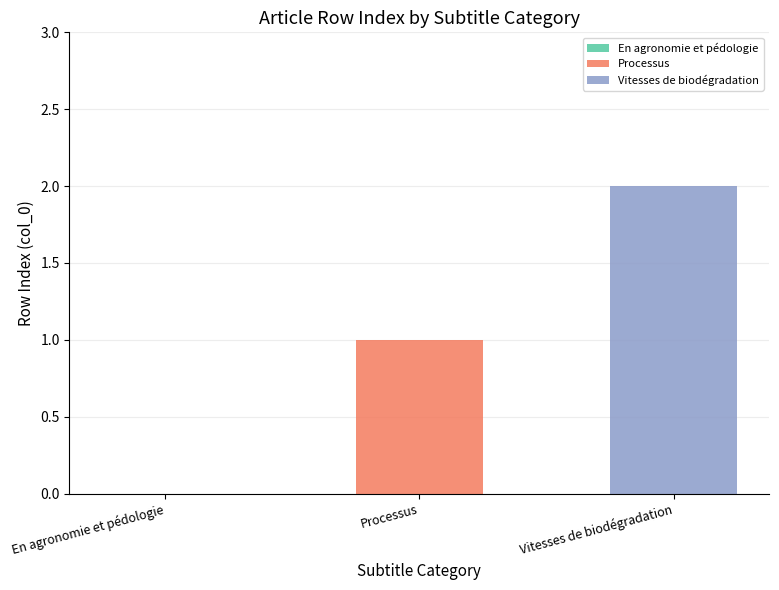

List the series in order of their peak value, highest first.

Vitesses de biodégradation, Processus